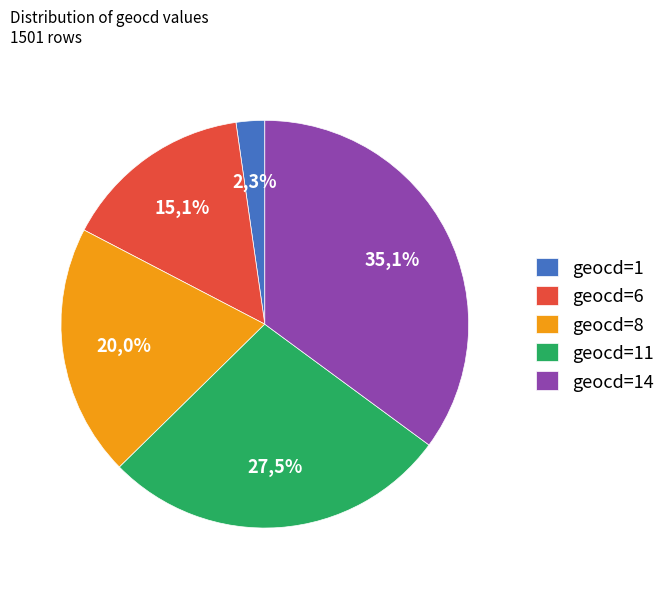

Which has a higher value, 1 or 8?

8